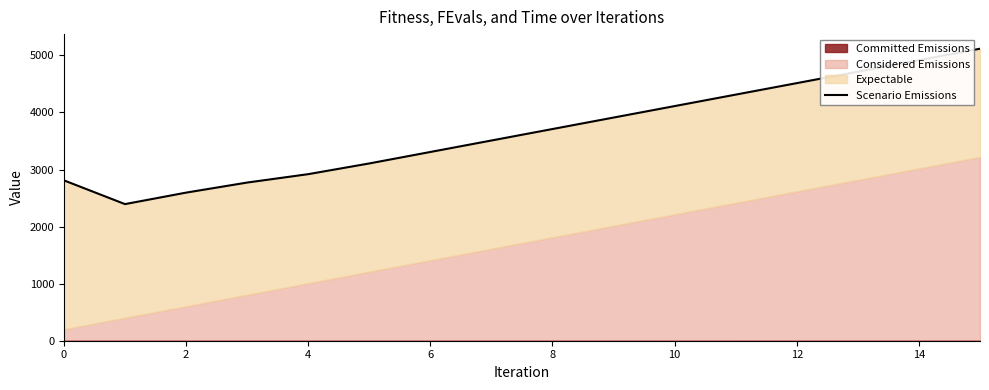

Which has a higher value, 11 or 16?

11